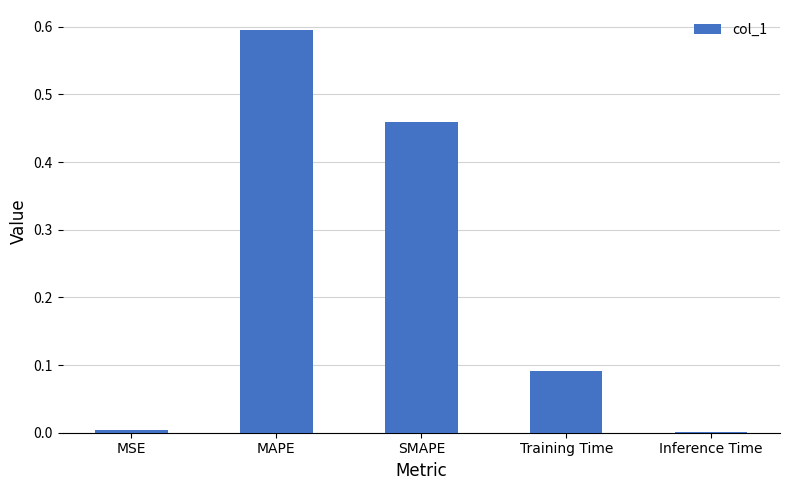

The chart shows a value of 0.6 at MAPE. True or false?

True